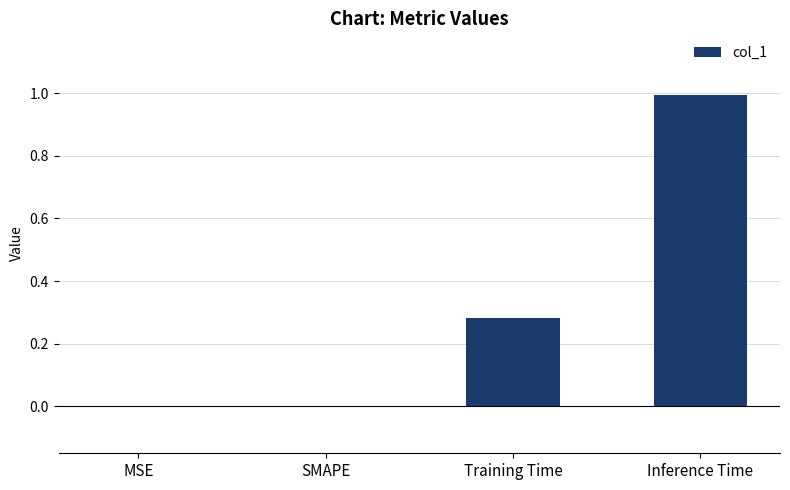

Which has a higher value, SMAPE or Training Time?

Training Time